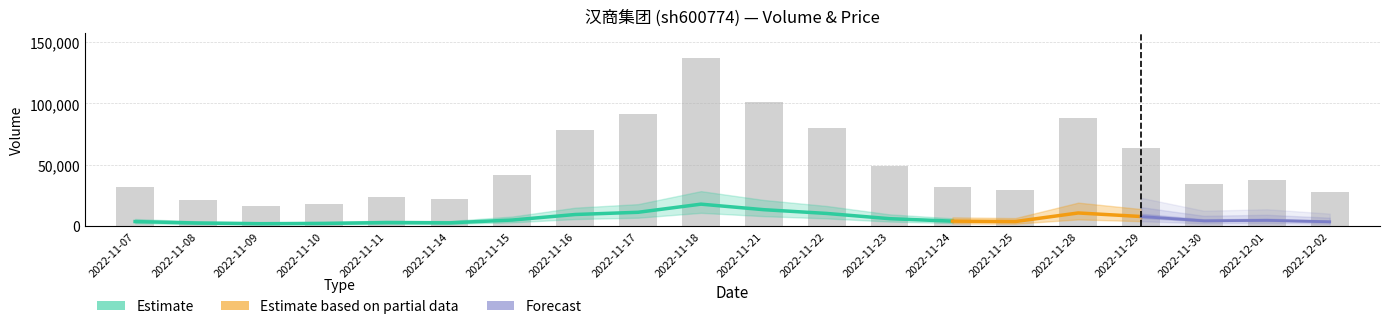

What is the difference between the second highest and second lowest values in the price series?

1.8